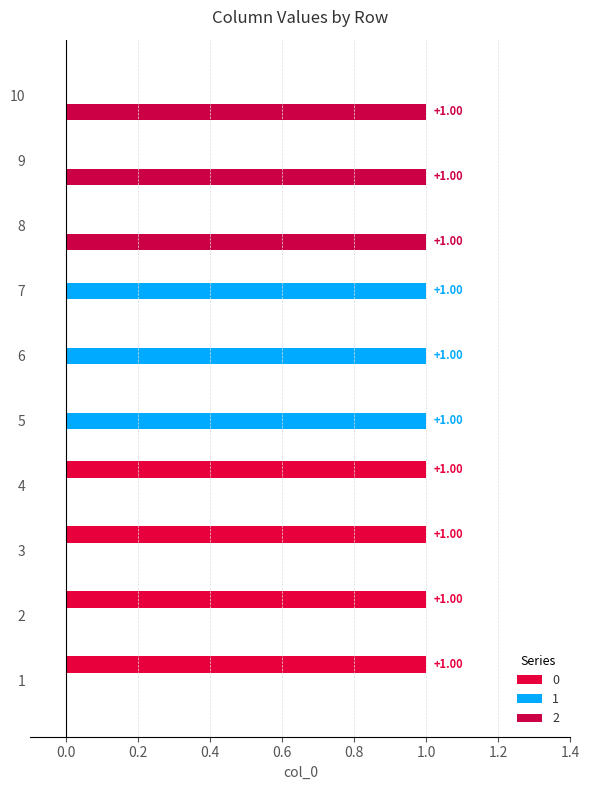

Between 8 and 2, which is larger?

2